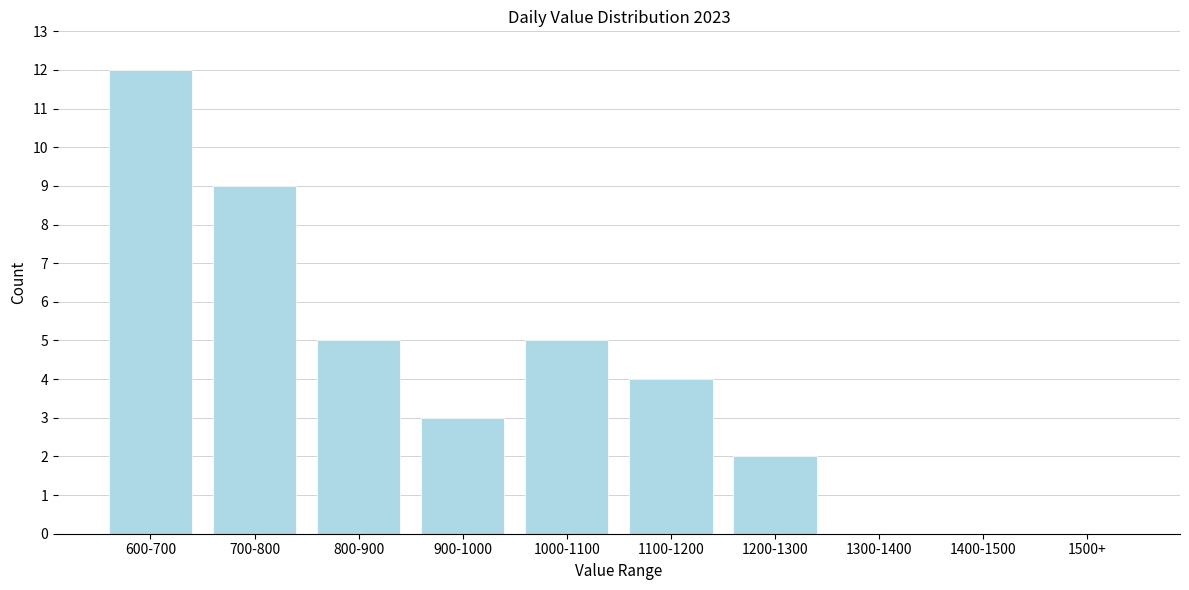

Reading left to right, transcribe all the data shown in this chart.

600-700=12	700-800=9	800-900=5	900-1000=3	1000-1100=5	1100-1200=4	1200-1300=2	1300-1400=0	1400-1500=0	1500+=0